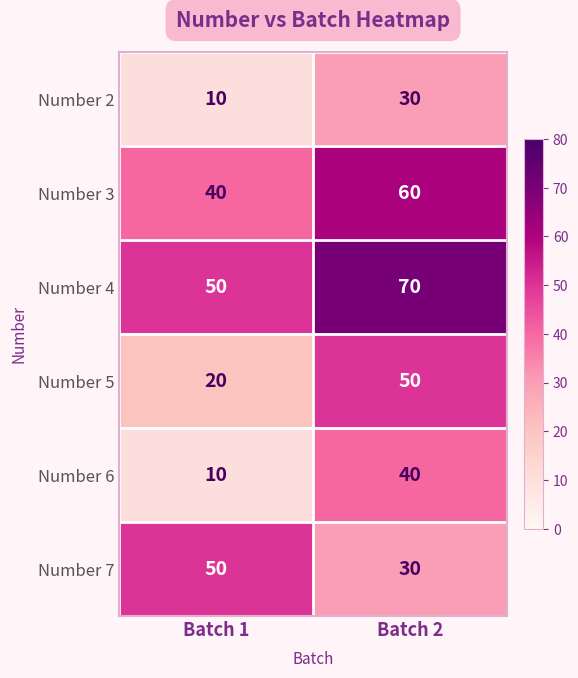

Reading left to right, list all the values displayed in this chart.

Number 2: Batch 1=10	Batch 2=30
Number 3: Batch 1=40	Batch 2=60
Number 4: Batch 1=50	Batch 2=70
Number 5: Batch 1=20	Batch 2=50
Number 6: Batch 1=10	Batch 2=40
Number 7: Batch 1=50	Batch 2=30